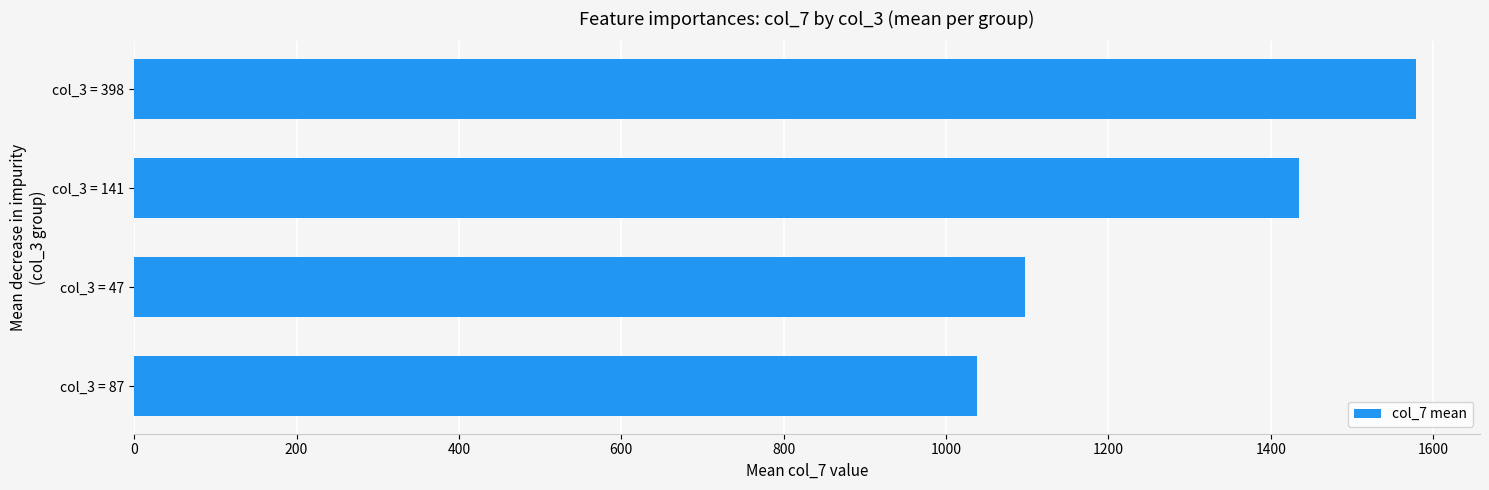

True or false: the data shows 1578.7 at col_3 = 398.

True